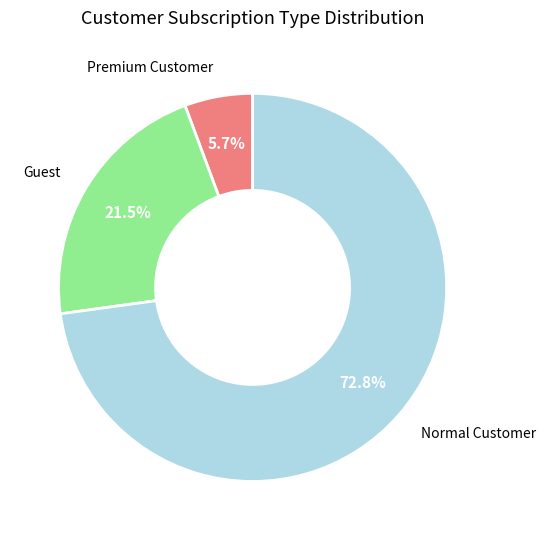

Which has a higher value, Guest or Normal Customer?

Normal Customer